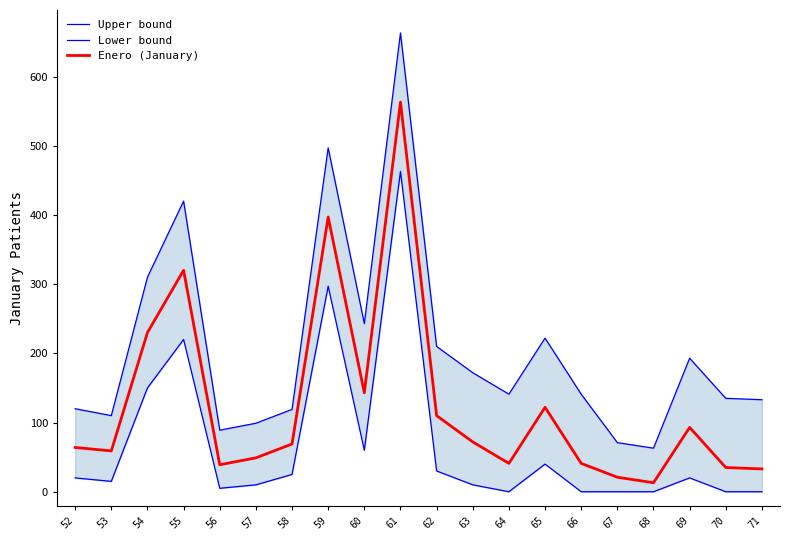

The Upper bound series shows 1092 at 61. True or false?

False